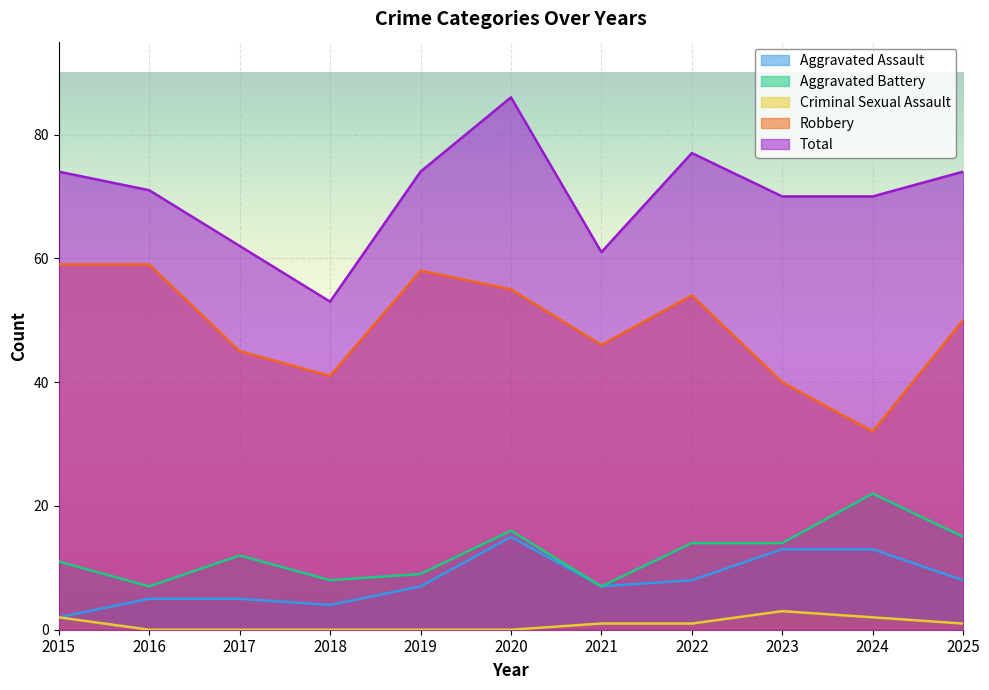

Which category has the lowest value across all series?

2016